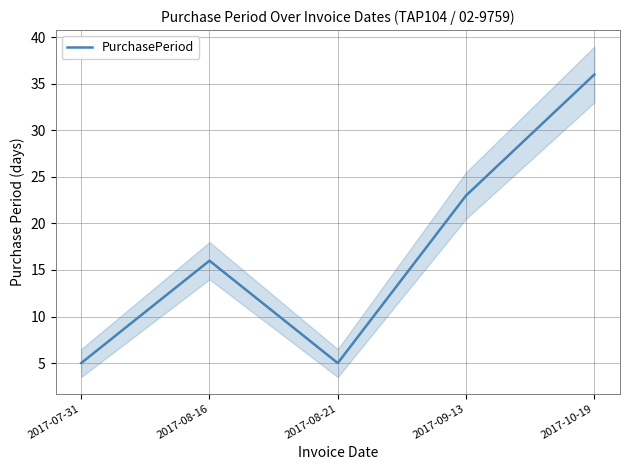

At which category does the data reach its first local valley?

2017-08-21